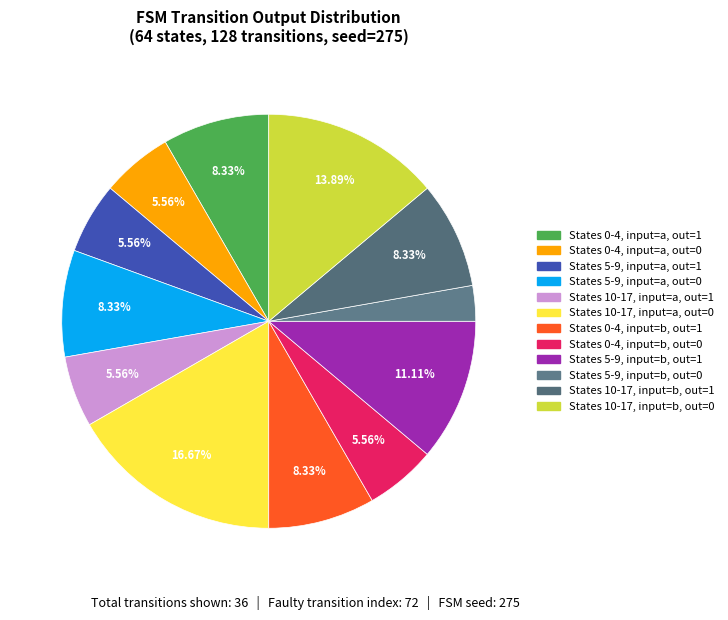

Count the number of slices in the pie.

12